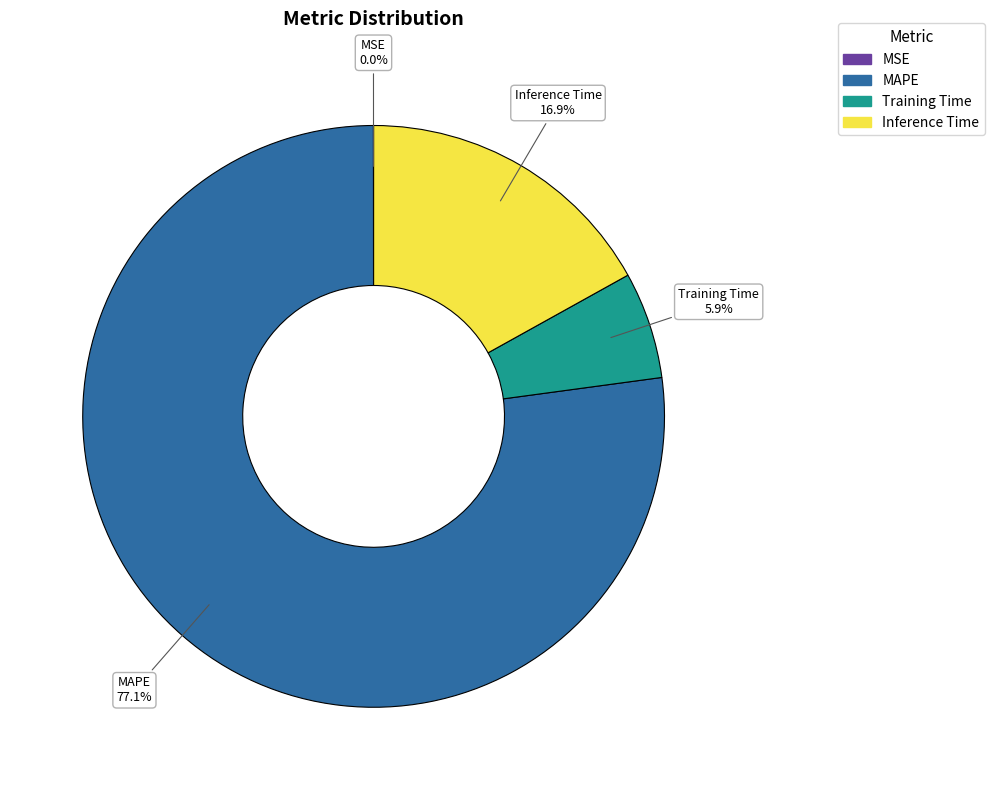

To the nearest percent, what is the combined percentage of Training Time and MAPE?

83%